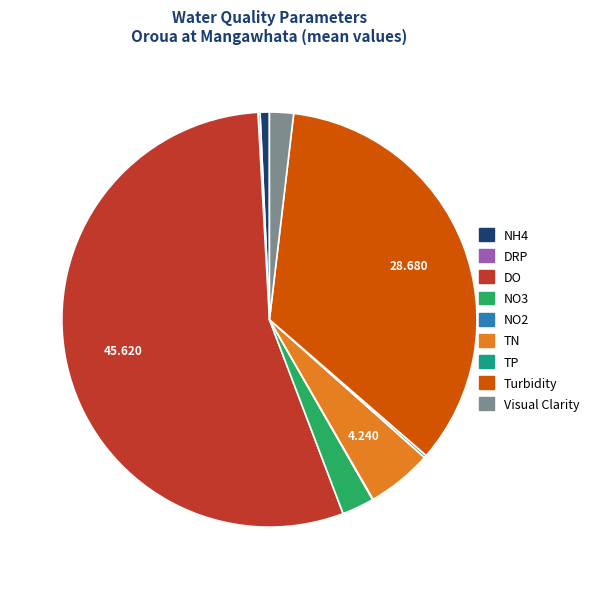

Does any single category account for the majority?

Yes